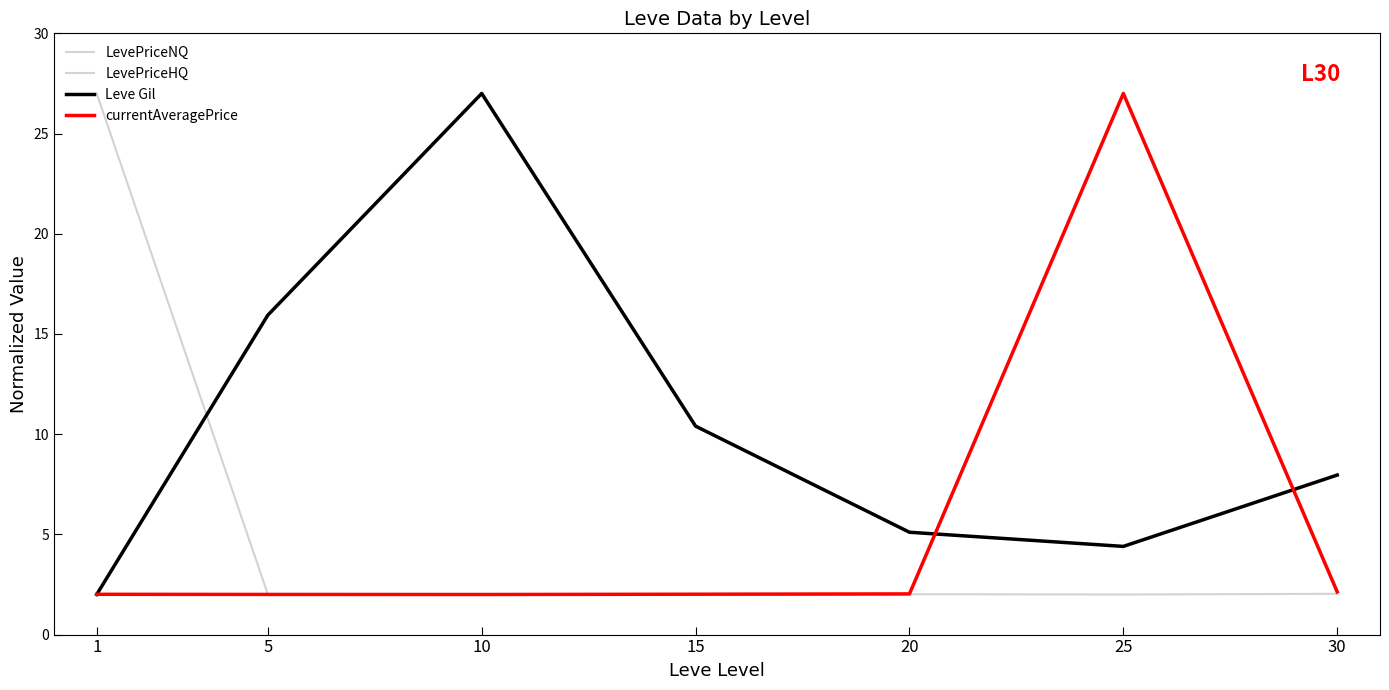

What is the average value of the currentAveragePrice series?

5.6